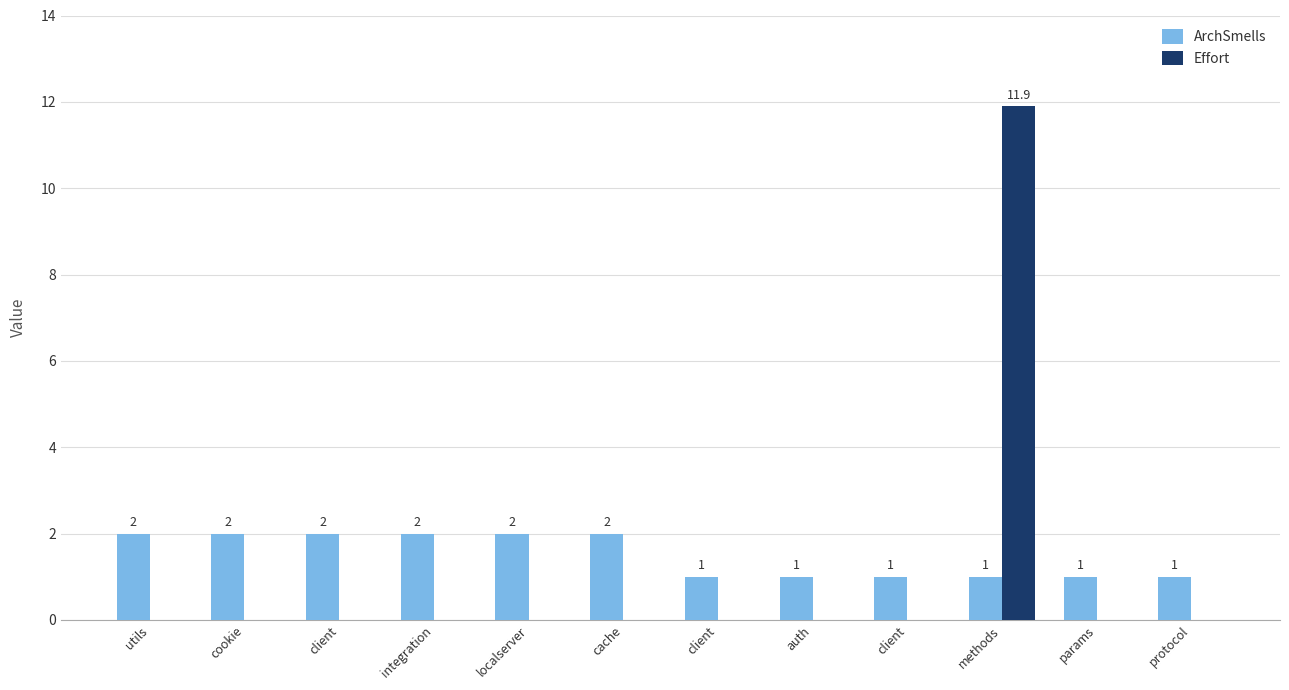

Reading right to left, list all the values displayed in this chart.

ArchSmells: 1.0	1.0	1.0	1.0	1.0	1.0	2.0	2.0	2.0	2.0	2.0	2.0
Effort: 0.0	0.0	11.9	0.0	0.0	0.0	0.0	0.0	0.0	0.0	0.0	0.0